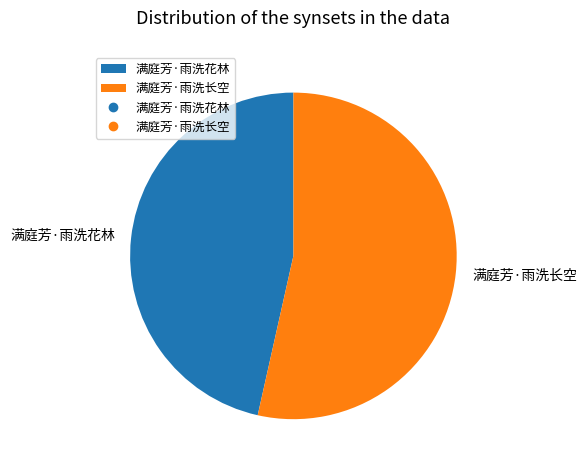

Is the sum of 满庭芳·雨洗花林 and 满庭芳·雨洗长空 greater than half?

Yes